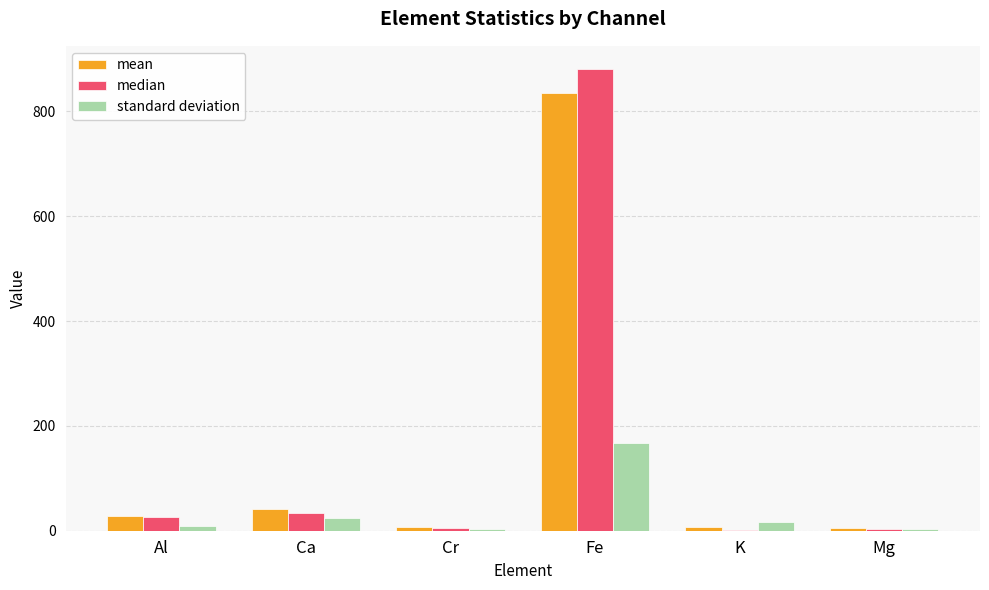

Read the median value at Ca.

34.0